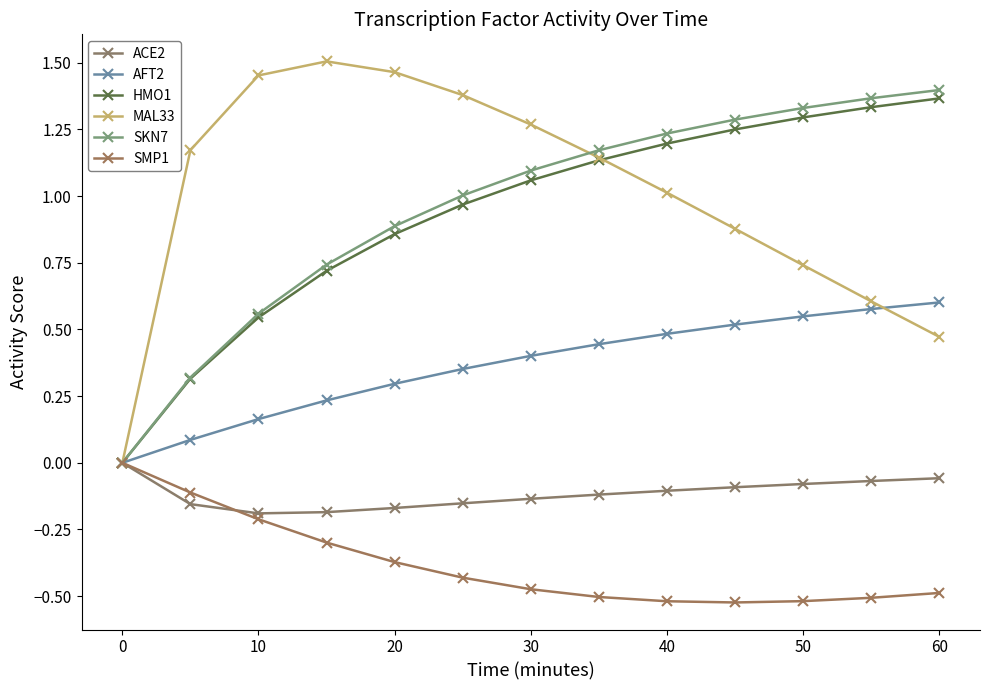

How many lines are shown in the chart?

6